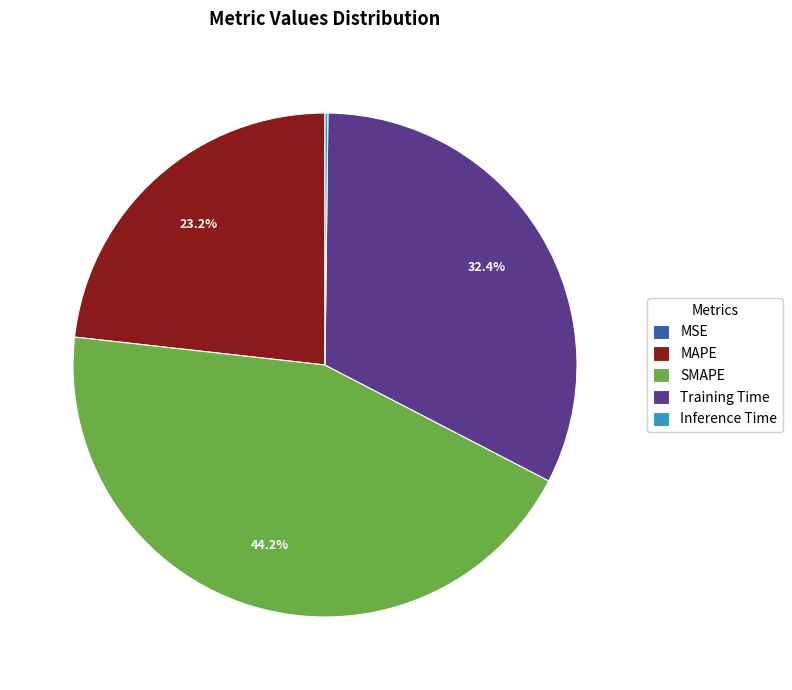

Does Training Time account for over 50% of the chart?

No